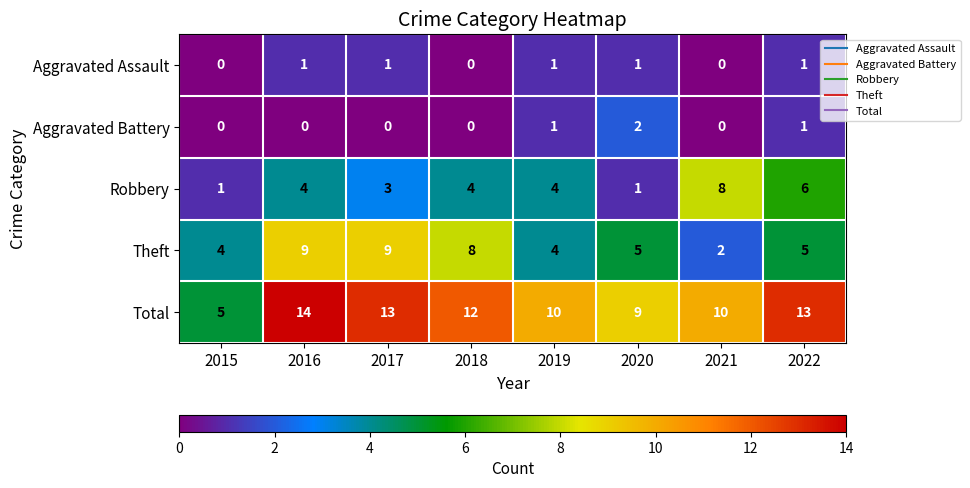

Which series has the largest range (max minus min)?

Total